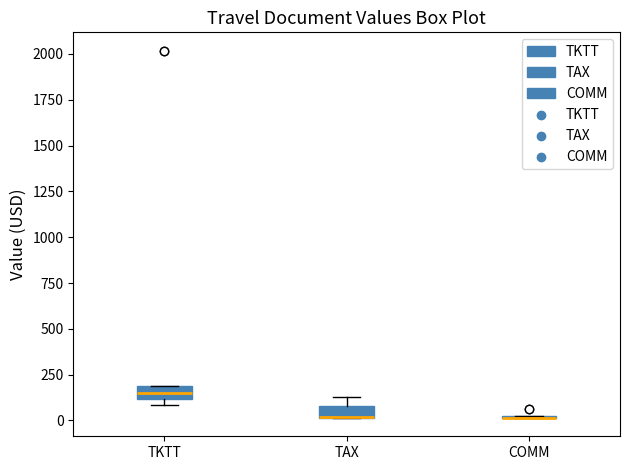

Where is the lower edge of the box for TAX on the y-axis? The values are not printed on the chart, so give them approximately, as read against the axis.

0